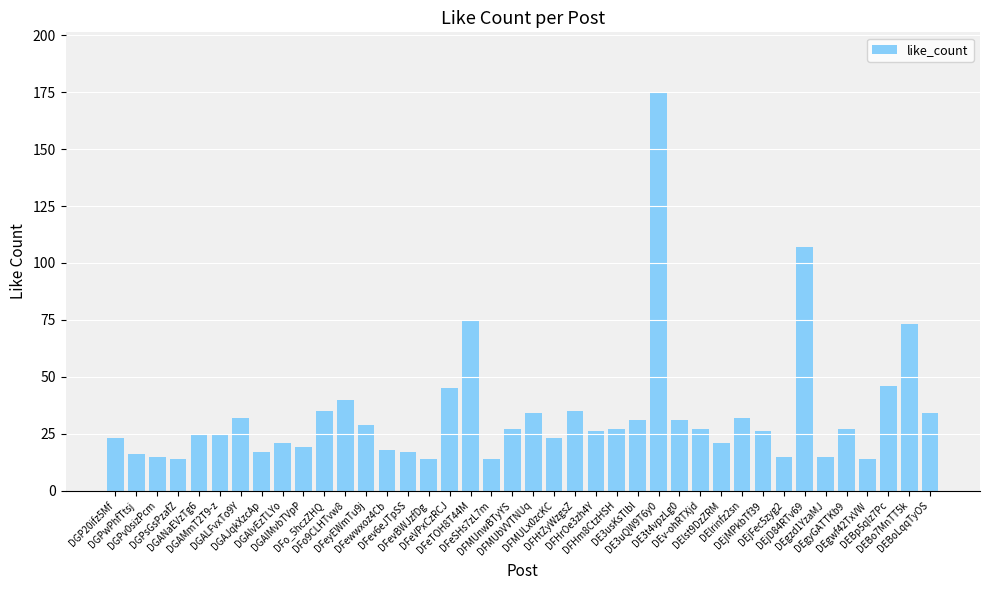

Reading left to right, transcribe all the data shown in this chart.

DGP20ifz5Mf=23	DGPwPhfTtsj=16	DGPv0sizPcm=15	DGPsGsPzafZ=14	DGANaEVzTg6=25	DGAMmT2T9-z=25	DGALFvxTo9Y=32	DGAJqkXzcAp=17	DGAIvEzTLYo=21	DGAIMvbTVpP=19	DFo_5hczZHQ=35	DFo9CLHTvw8=40	DFeyEWmTu9j=29	DFewwxoz4Cb=18	DFev6eJTpSS=17	DFevBWJzfDg=14	DFeVPxCzRCJ=45	DFeTOH8T44M=75	DFeSHs7zL7m=14	DFMUnwBTyYS=27	DFMUbVVTNUq=34	DFMULx0zcKC=23	DFHtZyWzgsZ=35	DFHrOe3zh4Y=26	DFHm8CtzHSH=27	DE3usKsTlbl=31	DE3uQW9T6y0=175	DE3t4vpzLg0=31	DEv-ohRTXjd=27	DElst9DzZRM=21	DElrinfz2sn=32	DEjMPkbTf39=26	DEjFec5zyg2=15	DEjD84RTv69=107	DEgzd1YzaMJ=15	DEgyGATTKb9=27	DEgwf42TxVW=14	DEBp5qIz7Pc=46	DEBo7MnTT5k=73	DEBoLqqTyOS=34